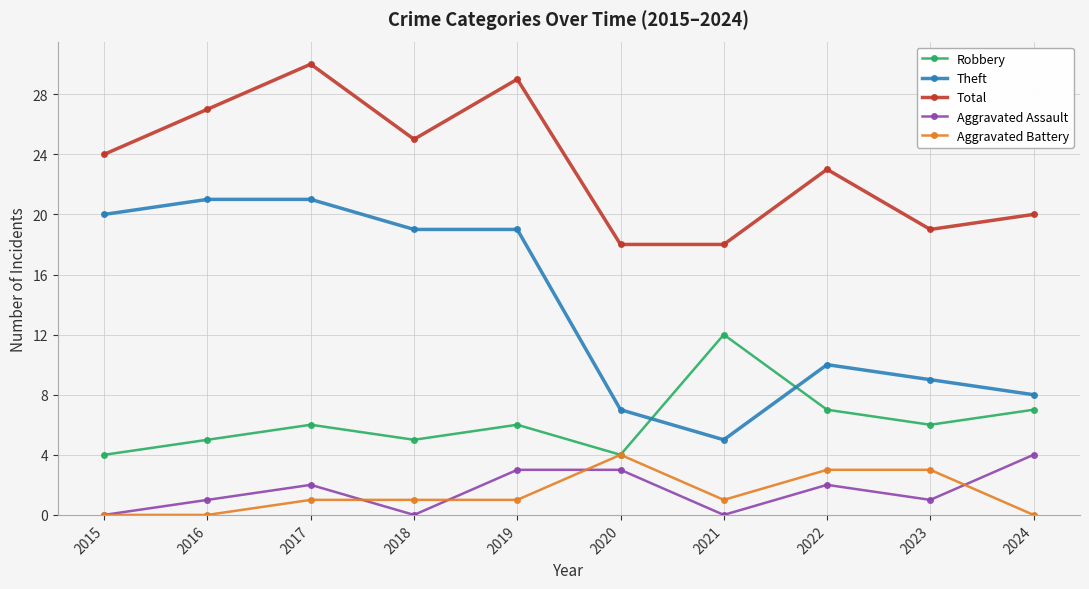

At which category does Robbery reach its first local valley?

2018